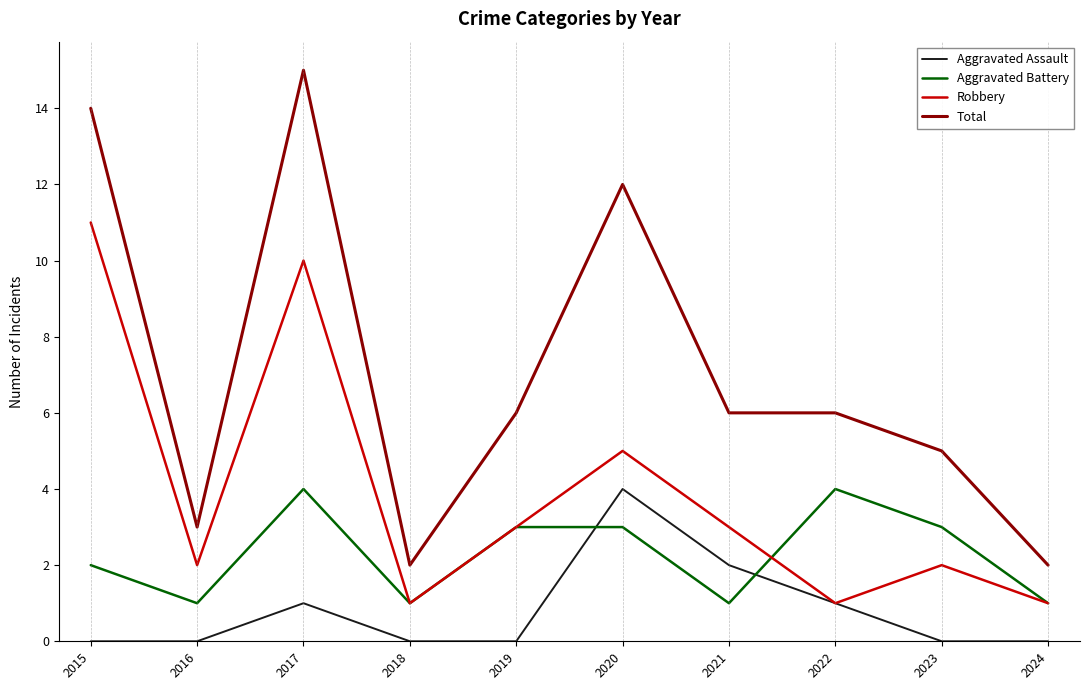

How many lines are shown in the chart?

4